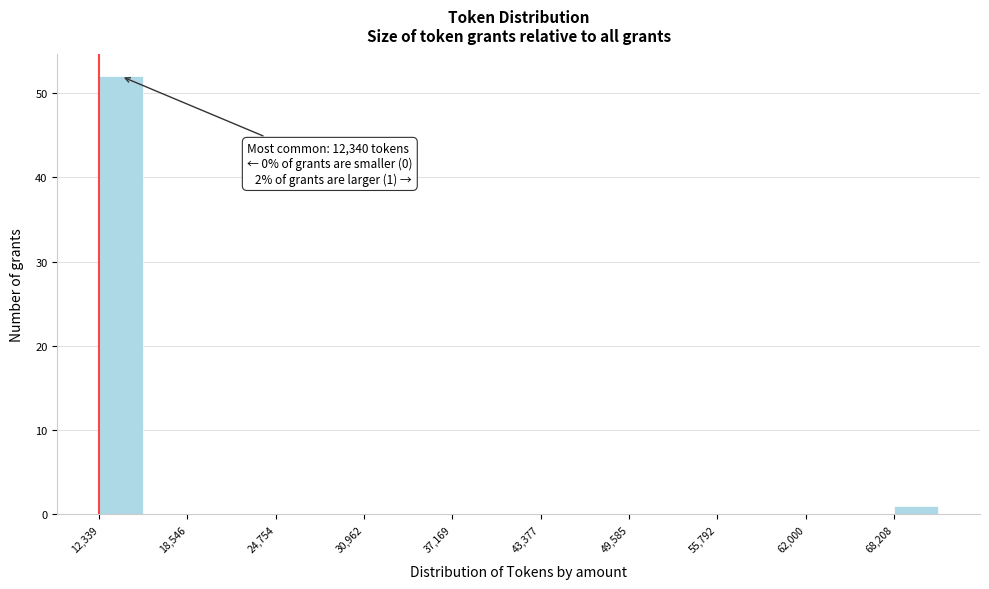

Read against the x-axis, roughly where is the centre of the tallest bar?

14000